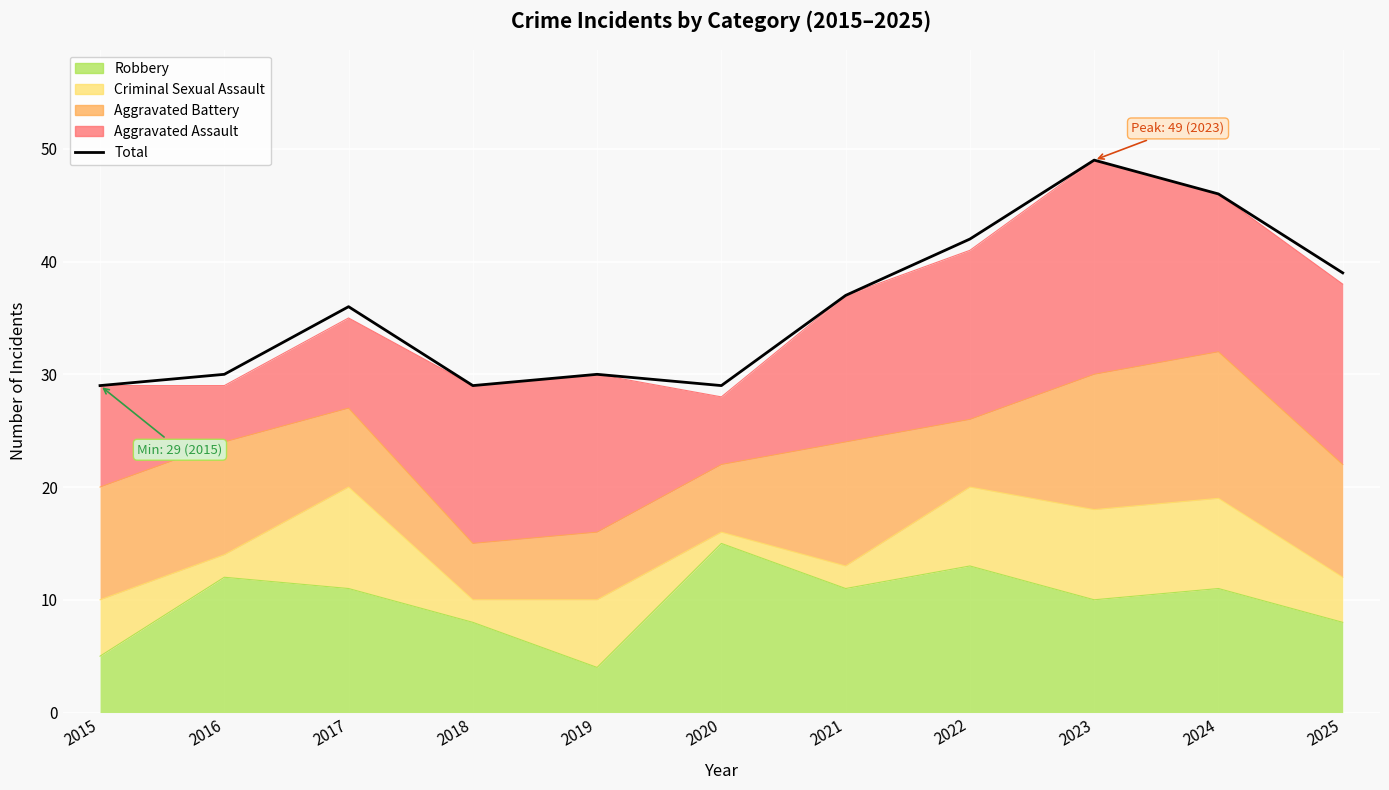

The value at 2020 is 29. True or false?

True